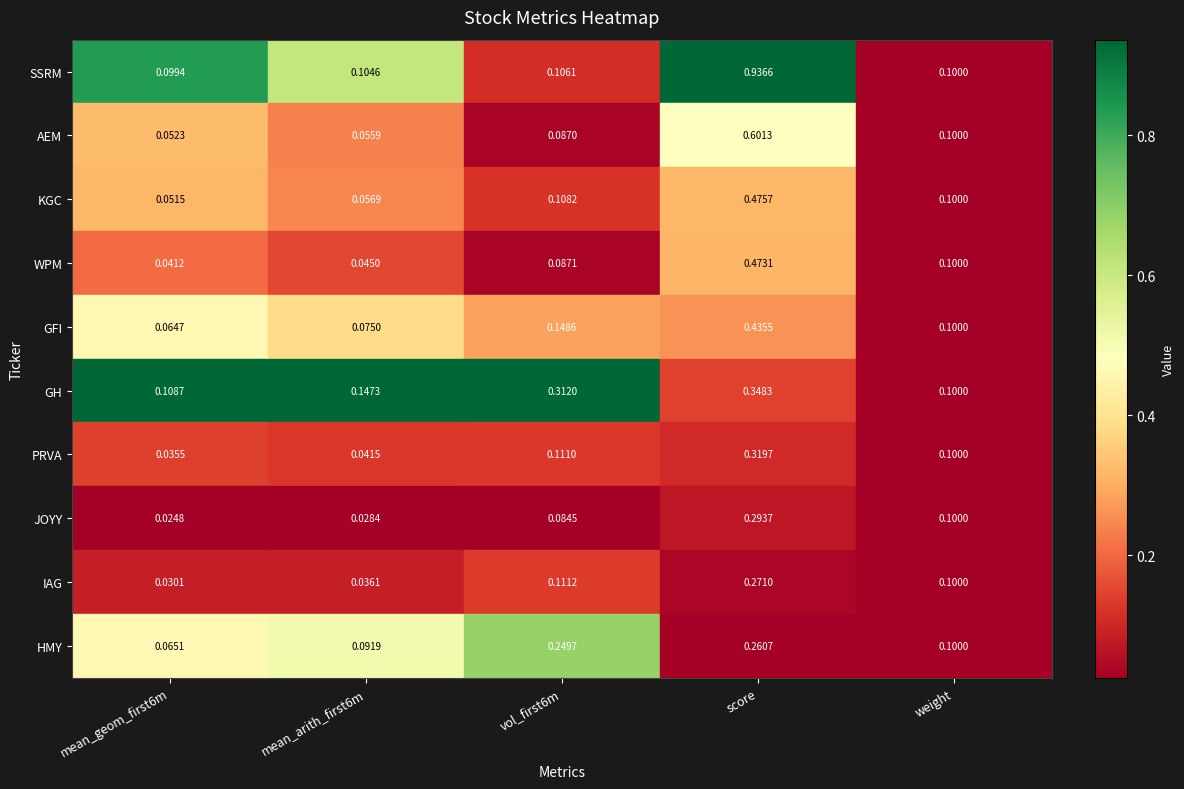

Is the value of SSRM at vol_first6m greater than the value of GH at score?

No